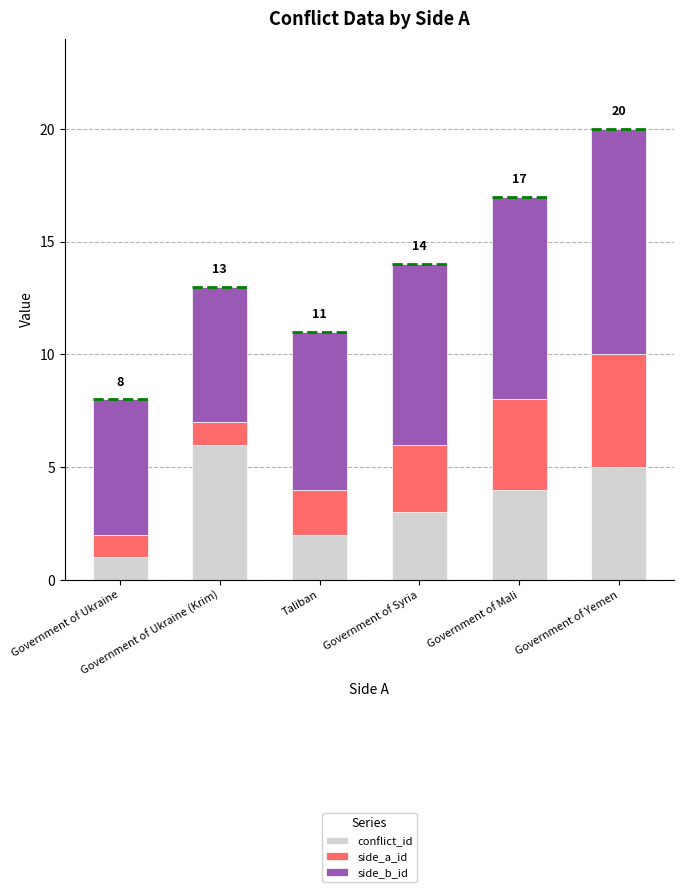

List the series in order of their peak value, highest first.

side_b_id, conflict_id, side_a_id